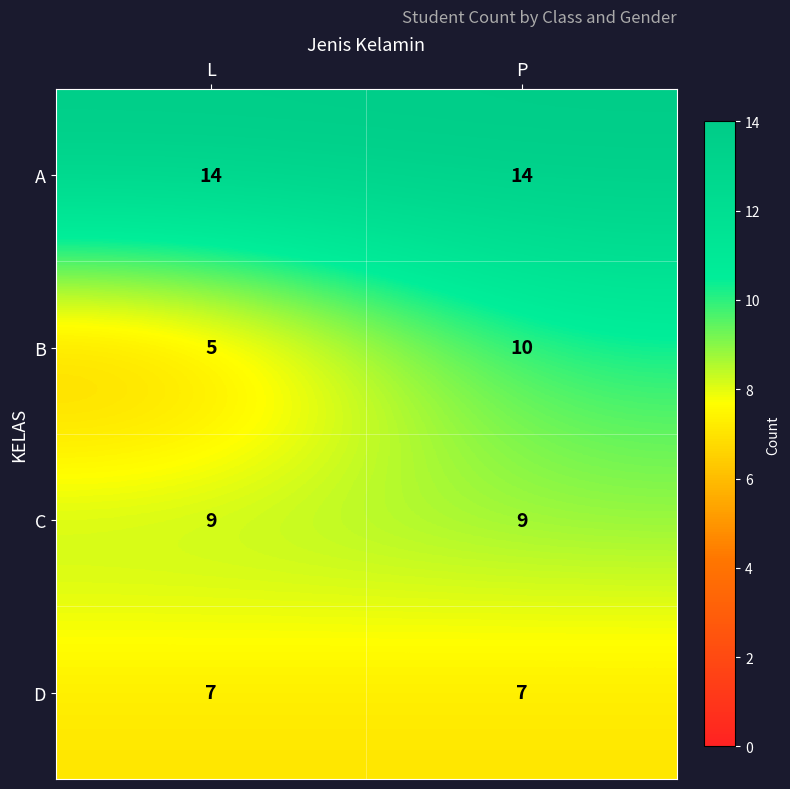

Is it true that A equals 14 at L?

True